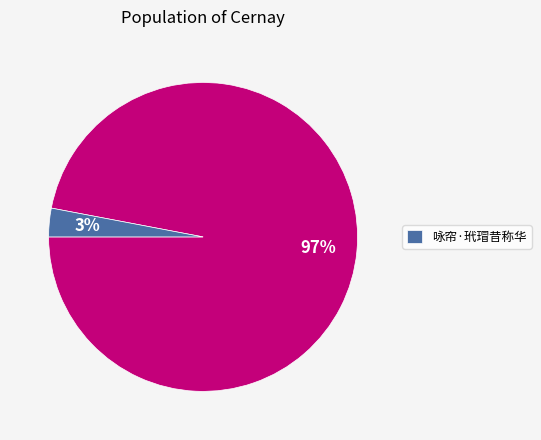

Is there any slice that represents more than half of the pie?

Yes